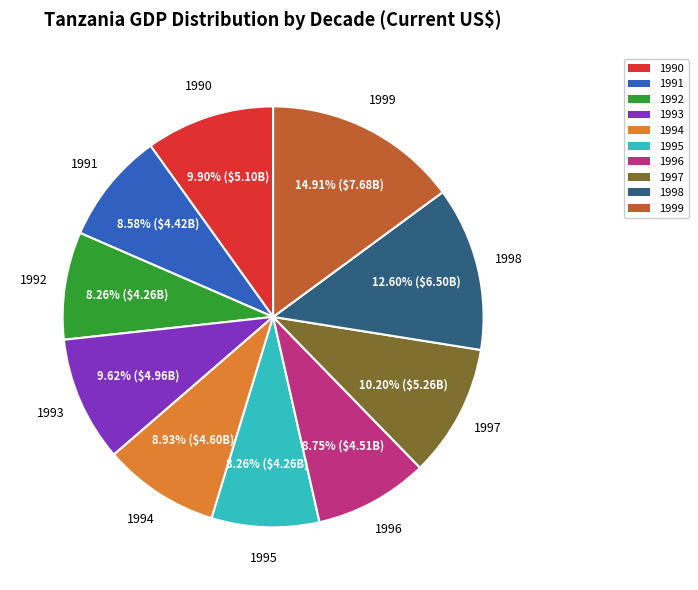

Count the number of slices in the pie.

10